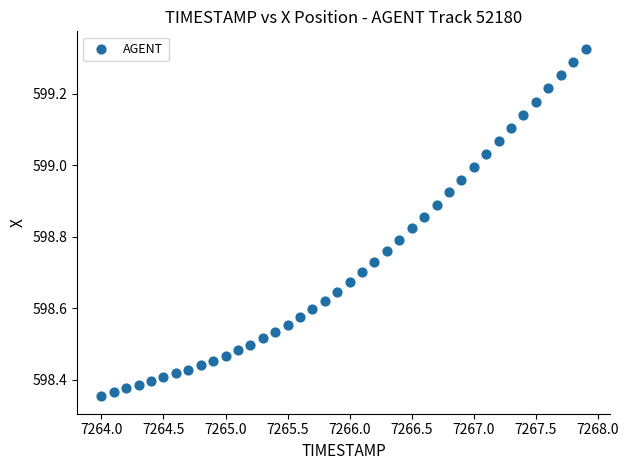

What is the range of Y values (max minus min)?

1.0